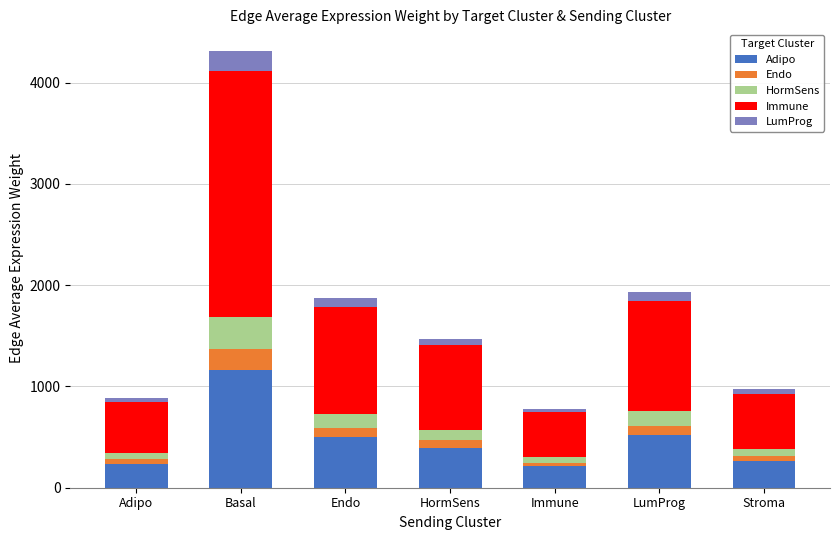

What are all the series names shown in the legend?

Adipo, Endo, HormSens, Immune, LumProg